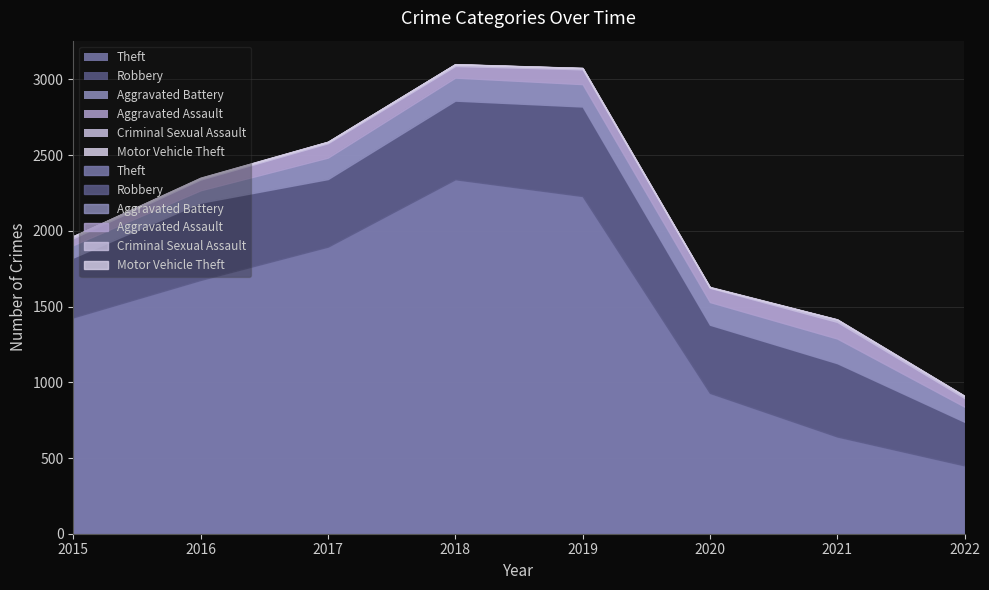

How many data points in Theft are less than 1676?

4